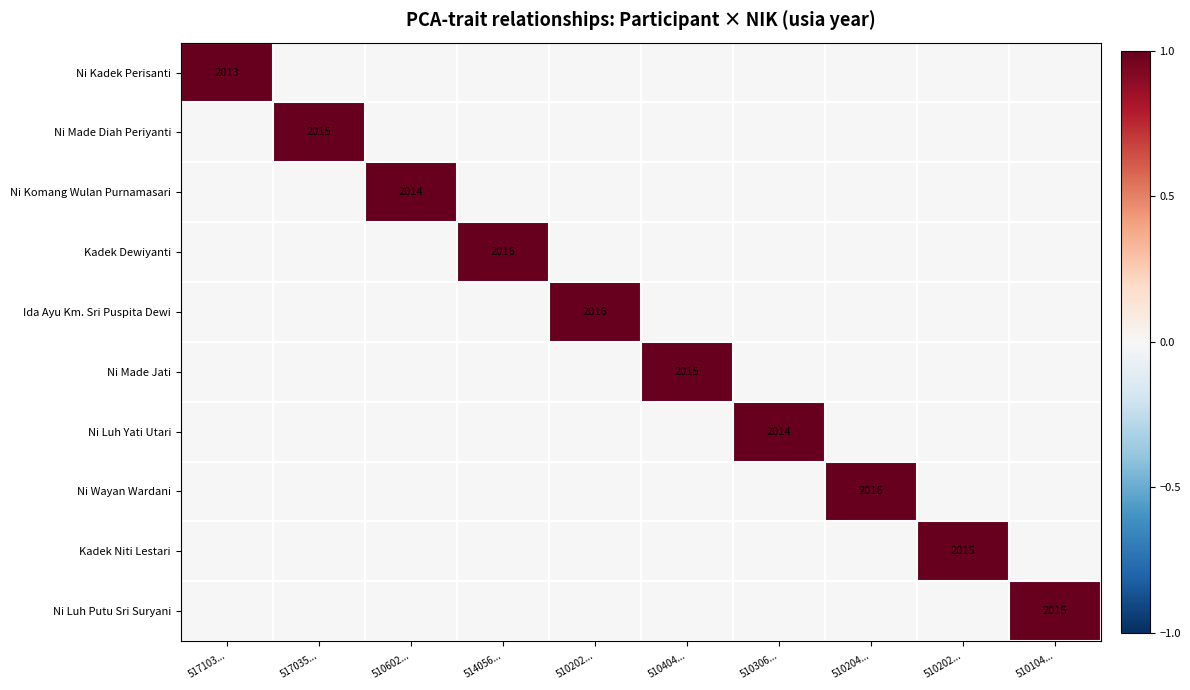

Is it true that Ni Made Jati equals 0 at 510202...?

False